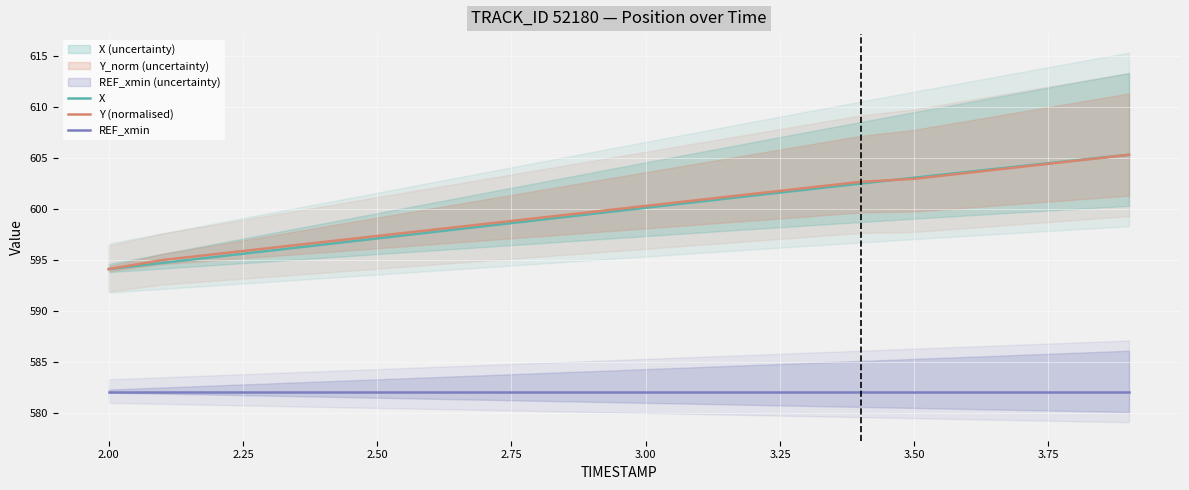

True or false: X has more than 0 points higher than both neighbors.

False